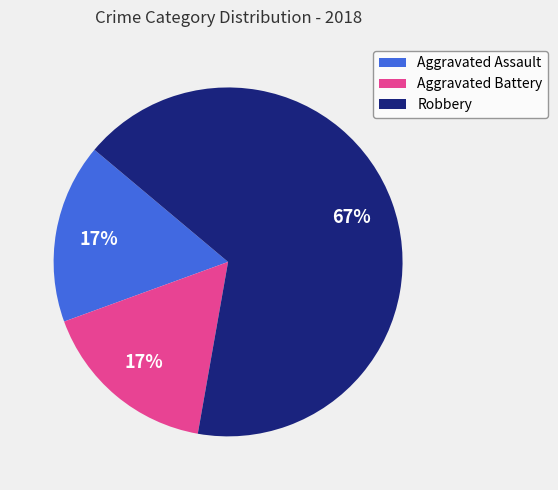

Combined, do Robbery and Aggravated Battery account for over 50%?

Yes